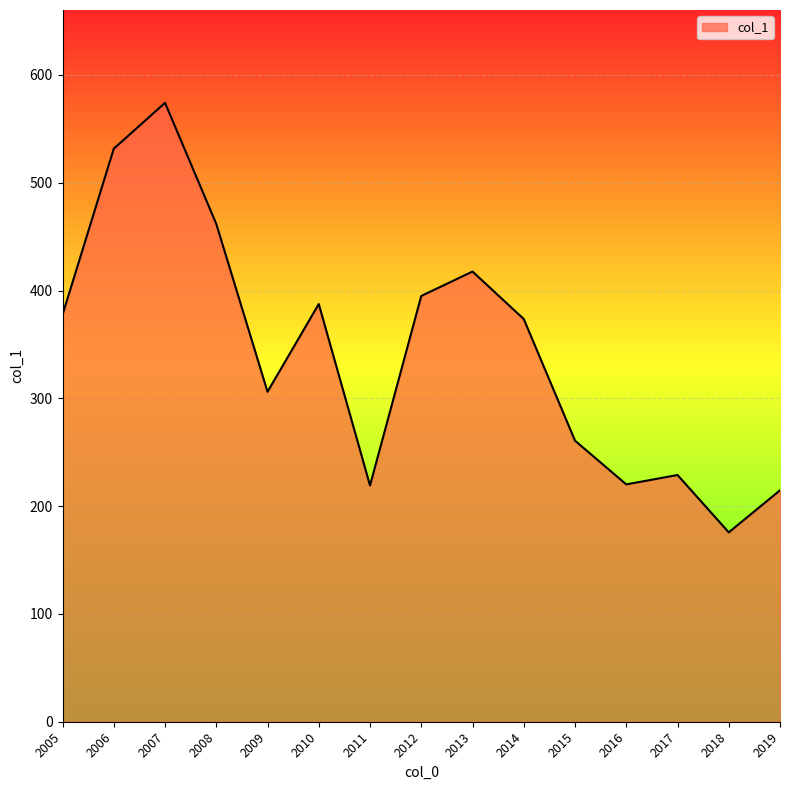

What is the change in value from 2010 to 2017?

-158.6